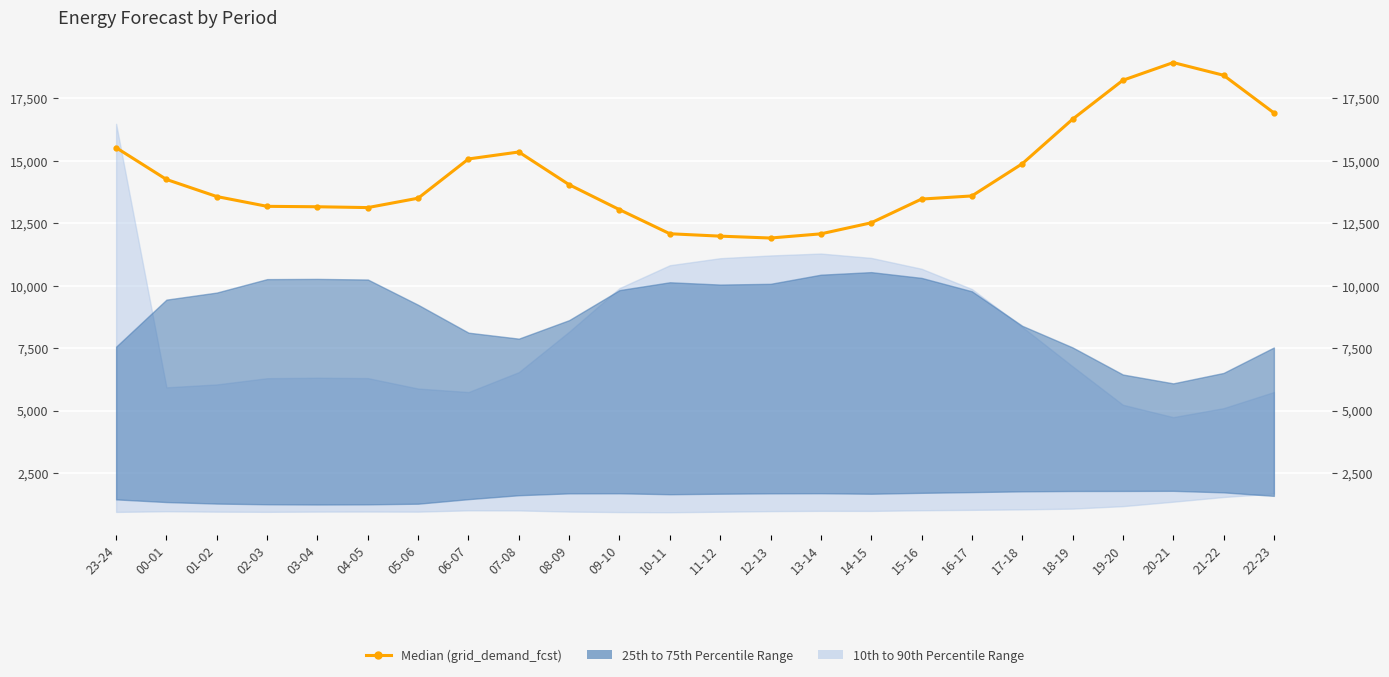

How many values exceed 13587?

11